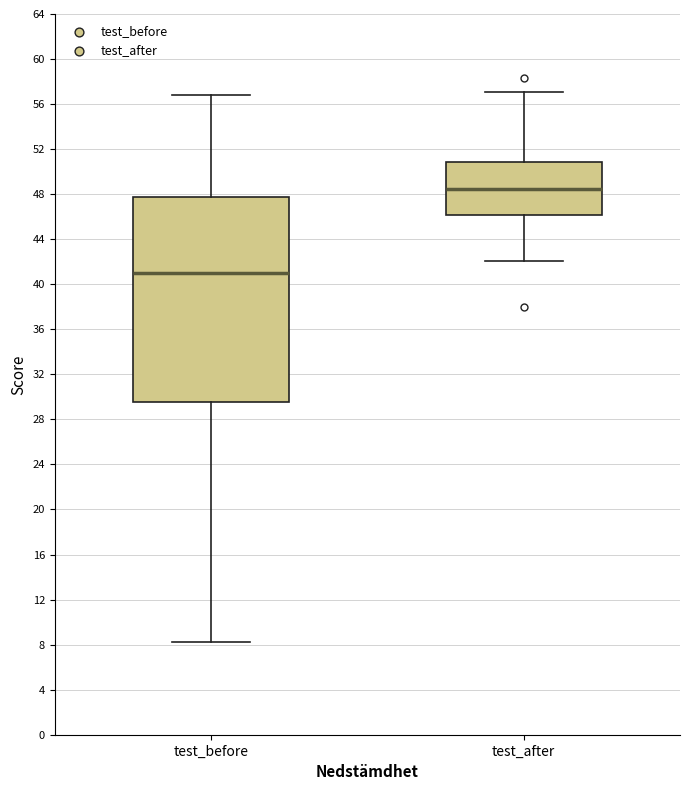

Reading left to right, transcribe this box plot: for each box, give where its median line is, the range the box spans, and where its two whiskers end, as read against the y-axis. The values are not printed on the chart, so give them approximately, as read against the axis.

test_before: median 41.0, box 29.5 to 47.5, whiskers 8.5 to 57.0
test_after: median 48.5, box 46.0 to 51.0, whiskers 42.0 to 57.0